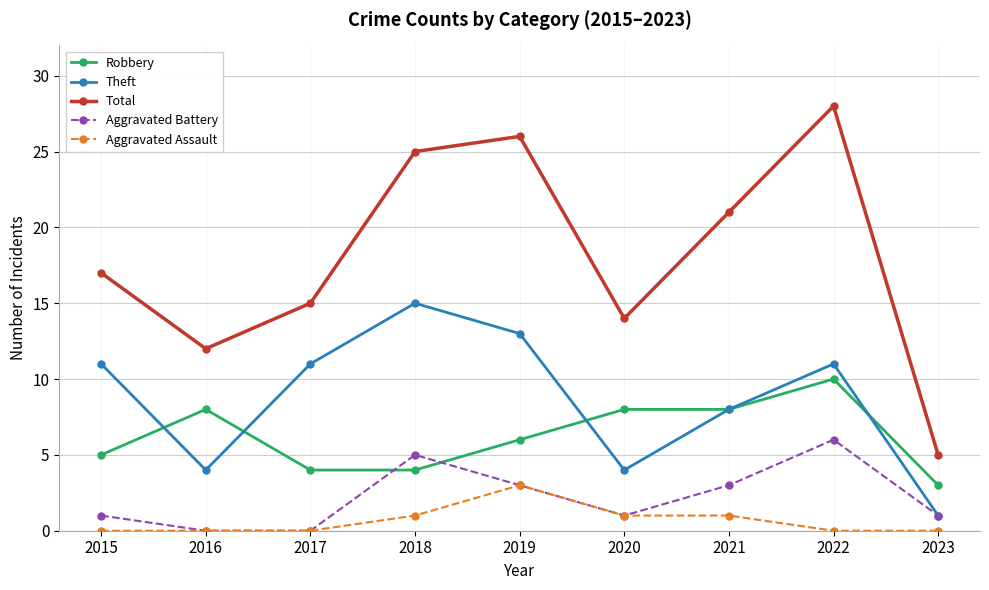

True or false: Aggravated Battery and Robbery cross at least once.

True